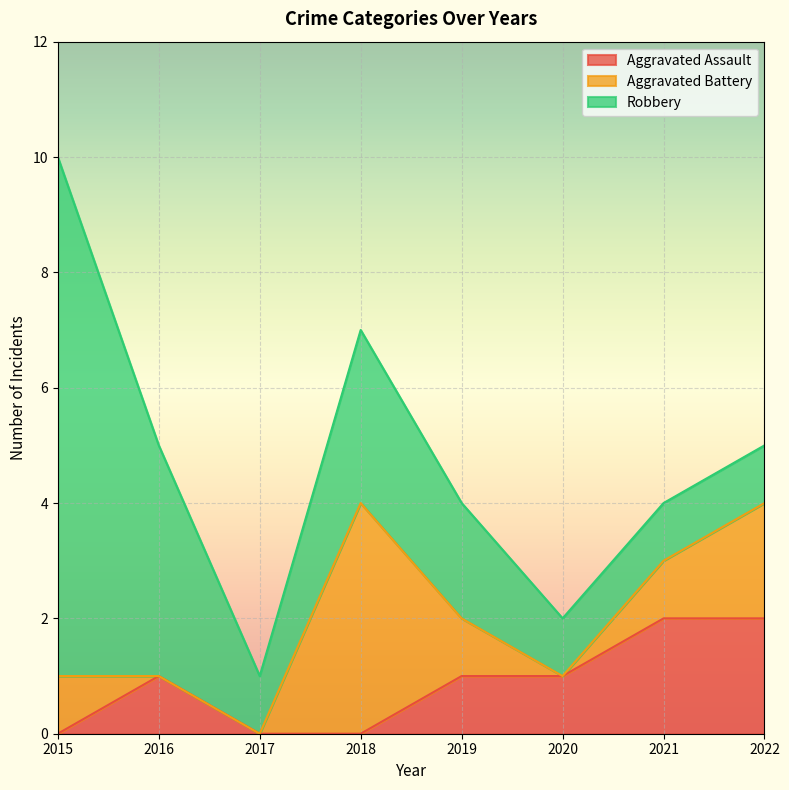

Where does the Aggravated Battery series first go above 1?

2018